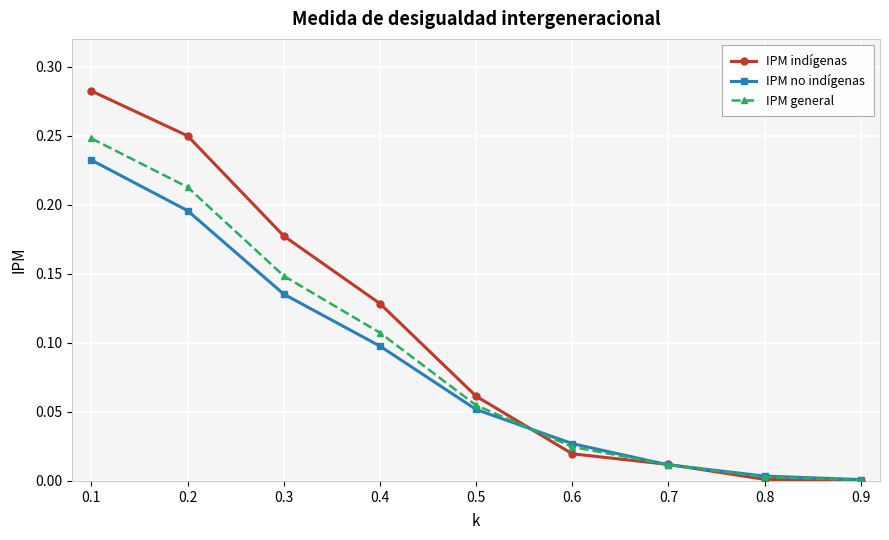

At 0.2, list the series in order from smallest to largest.

IPM no indígenas, IPM general, IPM indígenas